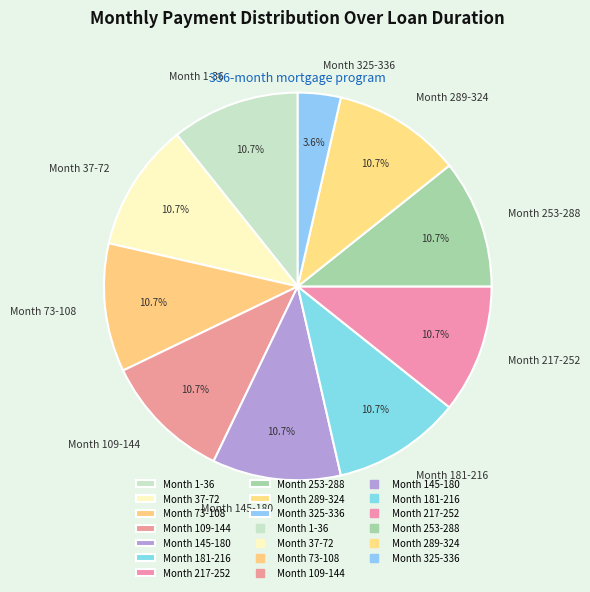

True or false: Month 253-288 accounts for 24% of the total.

False